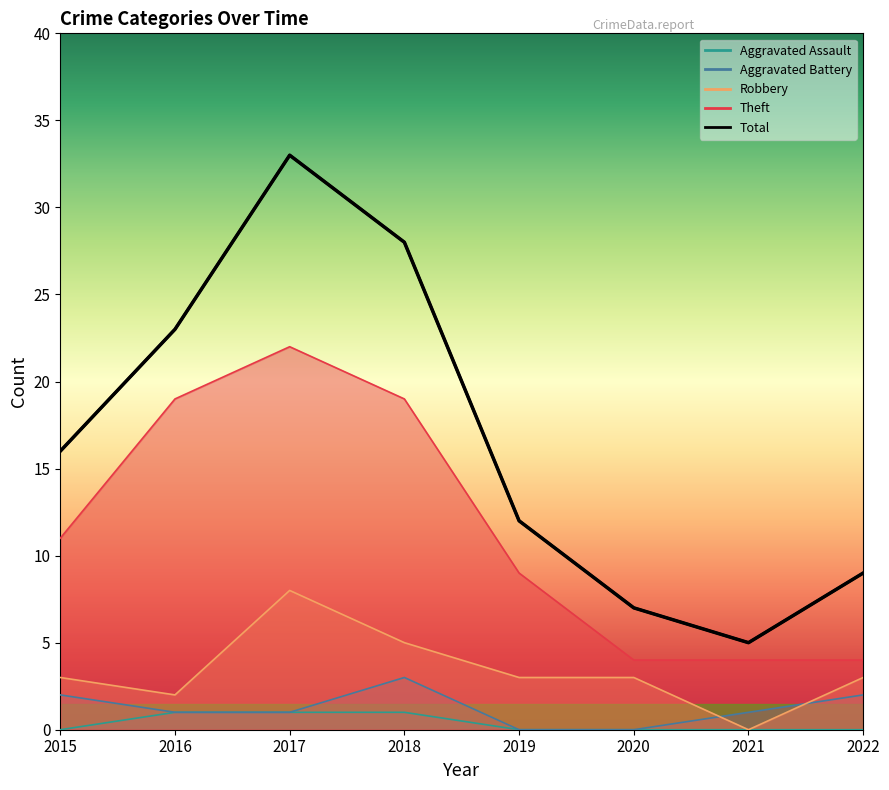

True or false: Theft and Aggravated Battery cross at least once.

False